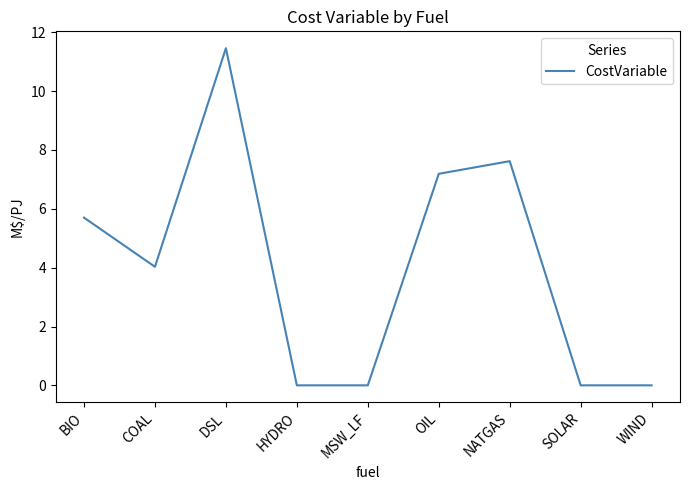

Is it true that the value at COAL is 1.4?

False